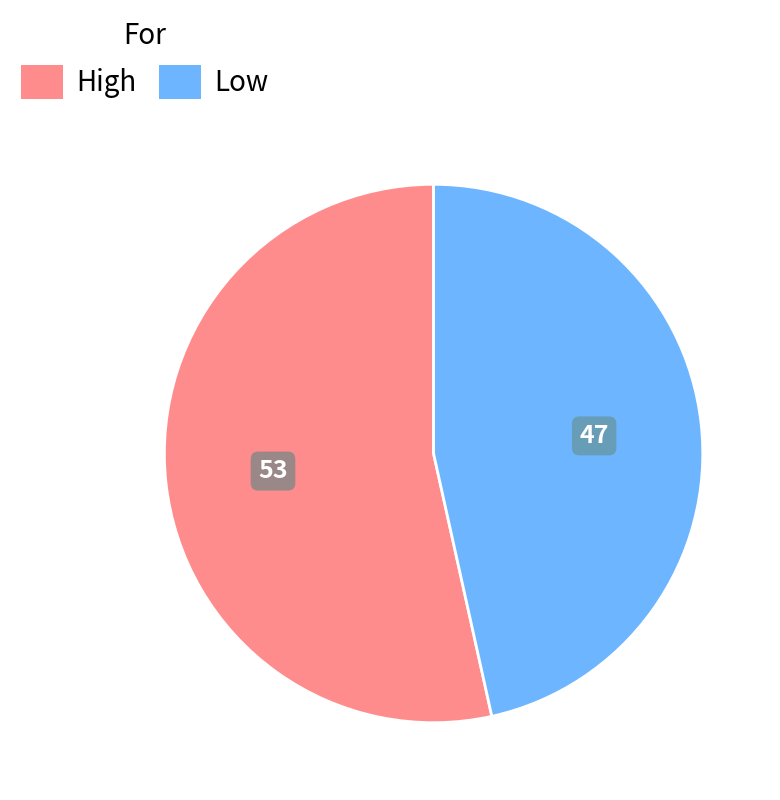

Is it true that Low is 47% of the pie?

True